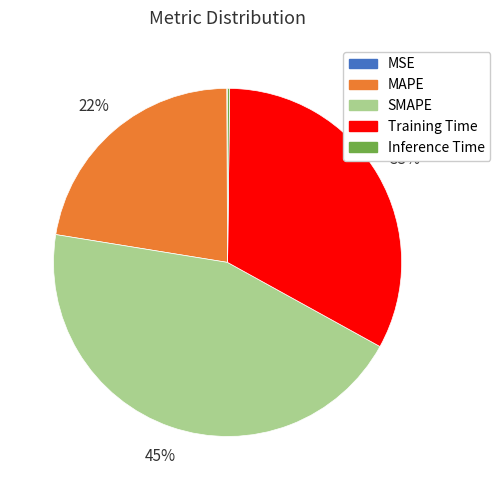

To the nearest percent, what is the average slice percentage?

20%